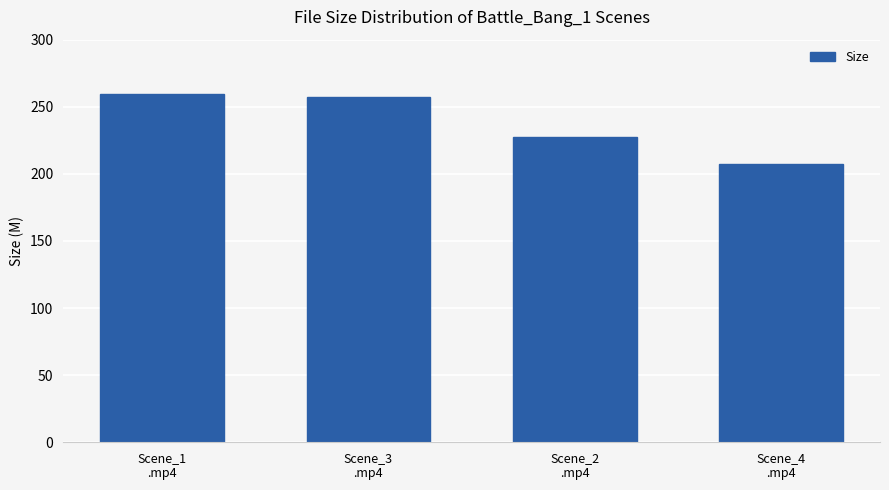

Where is the data nearest to the value 233?

Scene_2
.mp4